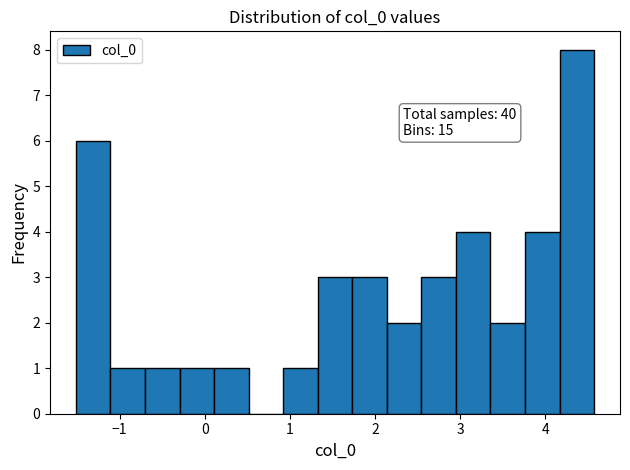

Over which range of the x-axis is the bar tallest?

4.2 to 4.6